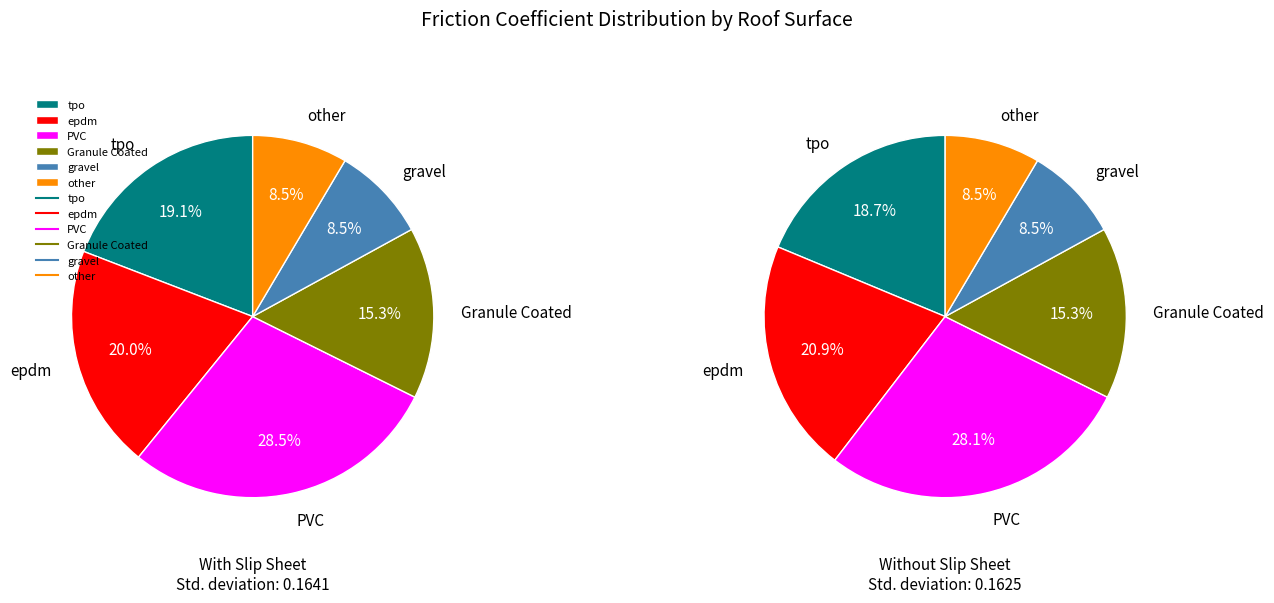

Rank the categories by value from lowest to highest.

gravel Yes, gravel No, other Yes, other No, Granule Coated Yes, Granule Coated No, tpo No, tpo Yes, epdm Yes, epdm No, PVC No, PVC Yes